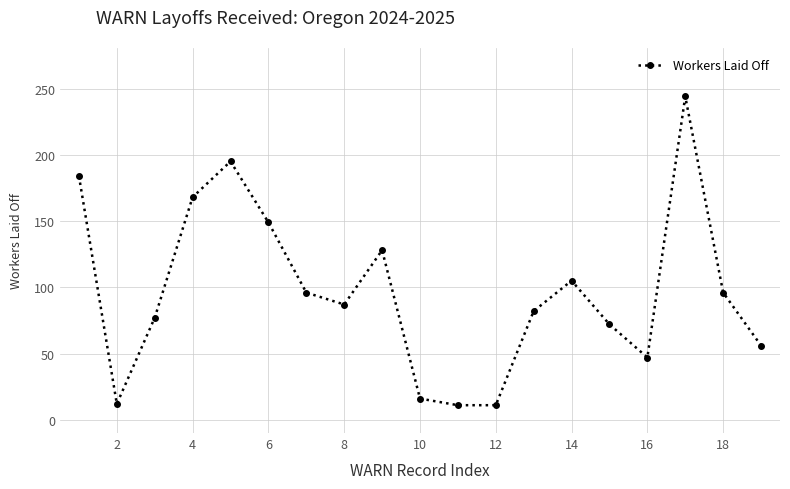

What is the greatest value displayed?

244